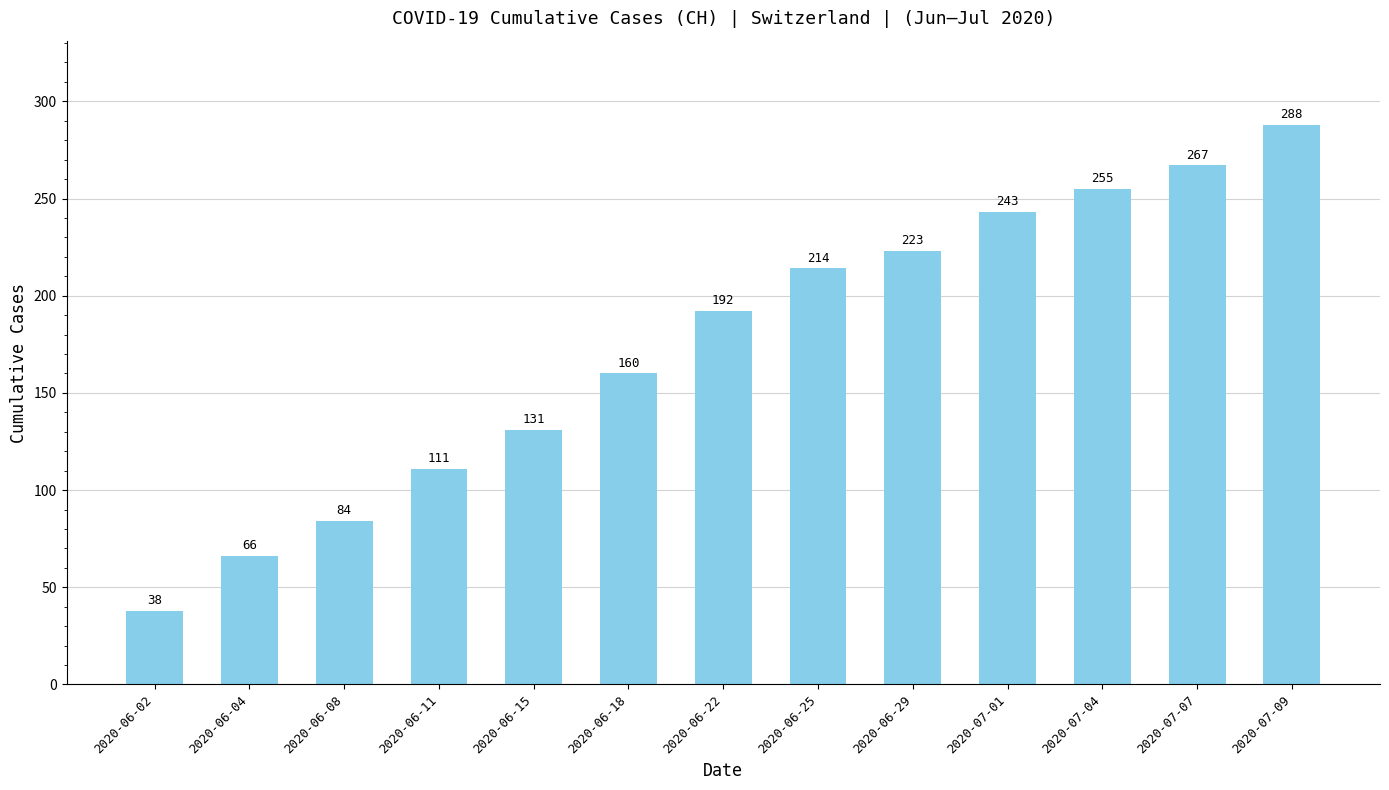

What is the sum of the values at 2020-06-22 and 2020-06-18?

352